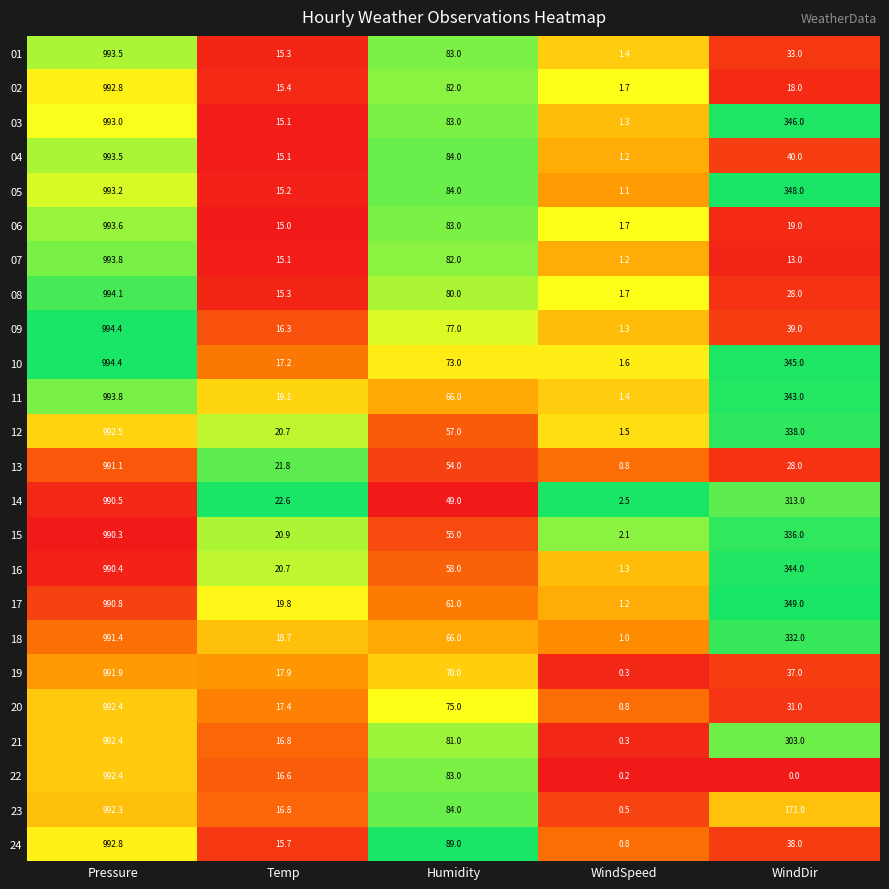

Is the value of 04 at WindDir greater than the value of 02 at Pressure?

No